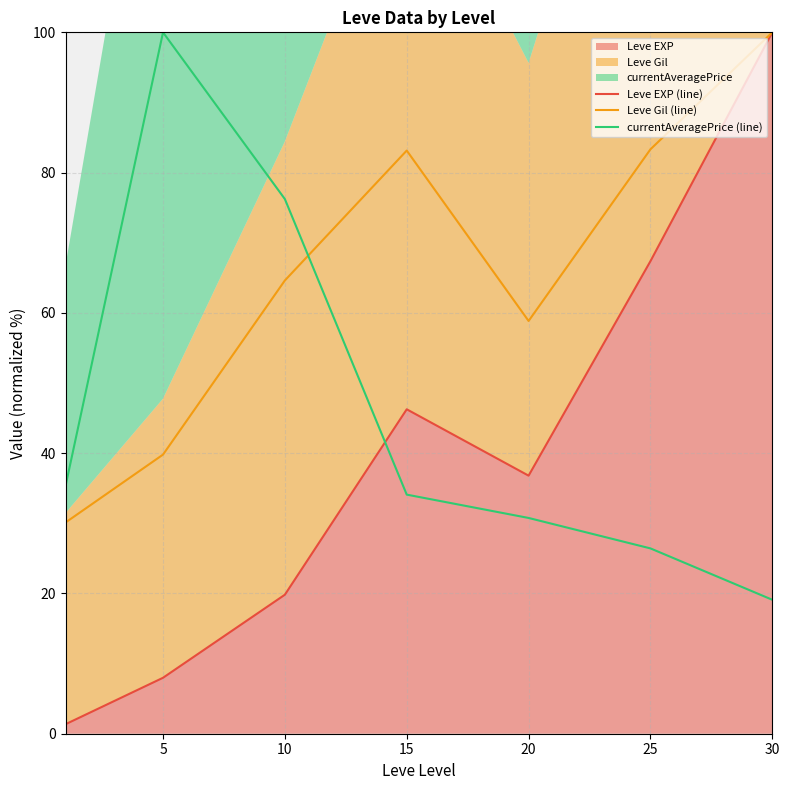

True or false: Leve Gil (line) and currentAveragePrice (line) intersect in this chart.

True